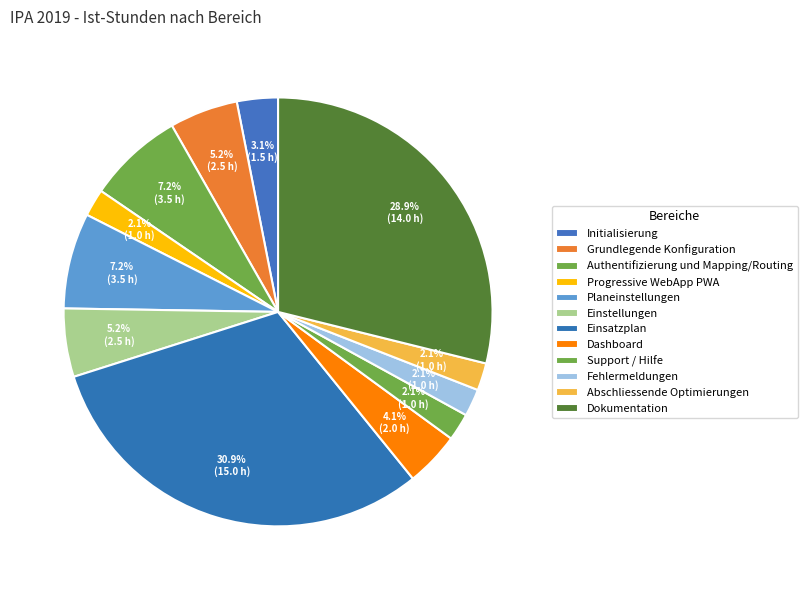

Rank the categories by value from highest to lowest.

Einsatzplan, Dokumentation, Authentifizierung und Mapping/Routing, Planeinstellungen, Grundlegende Konfiguration, Einstellungen, Dashboard, Initialisierung, Progressive WebApp PWA, Support / Hilfe, Fehlermeldungen, Abschliessende Optimierungen